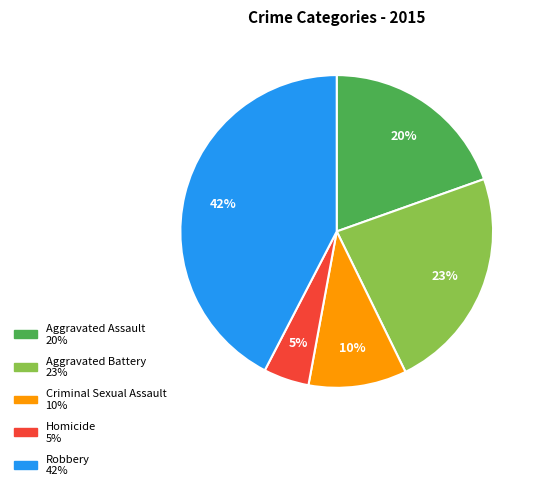

How many segments does this pie chart have?

5